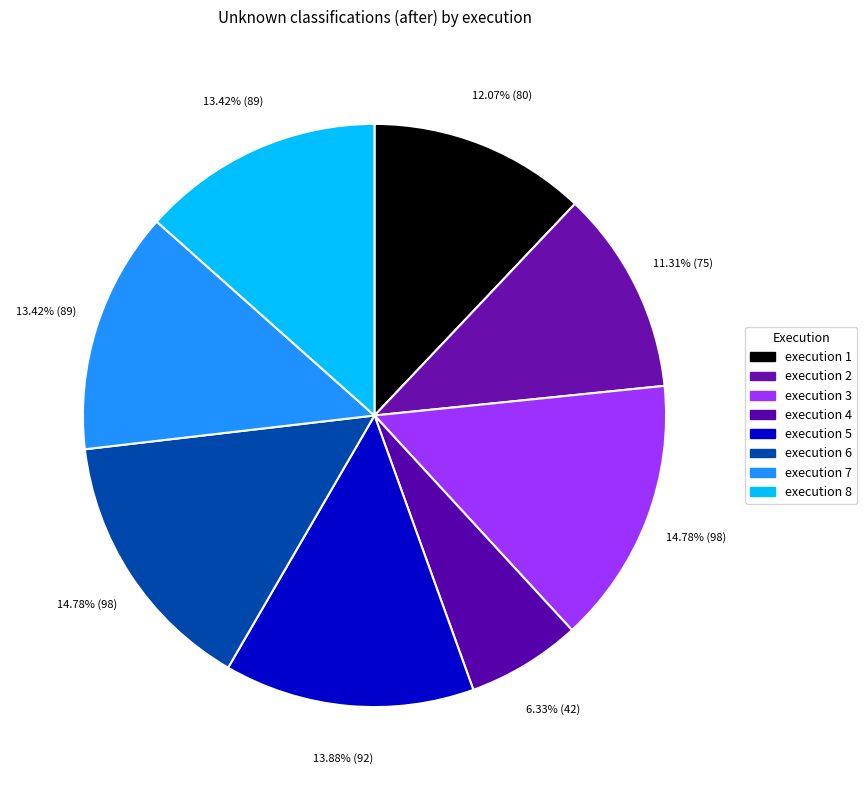

How many slices are in this pie chart?

8